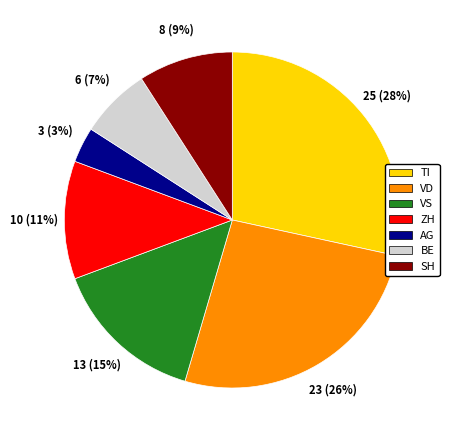

How many segments does this pie chart have?

7